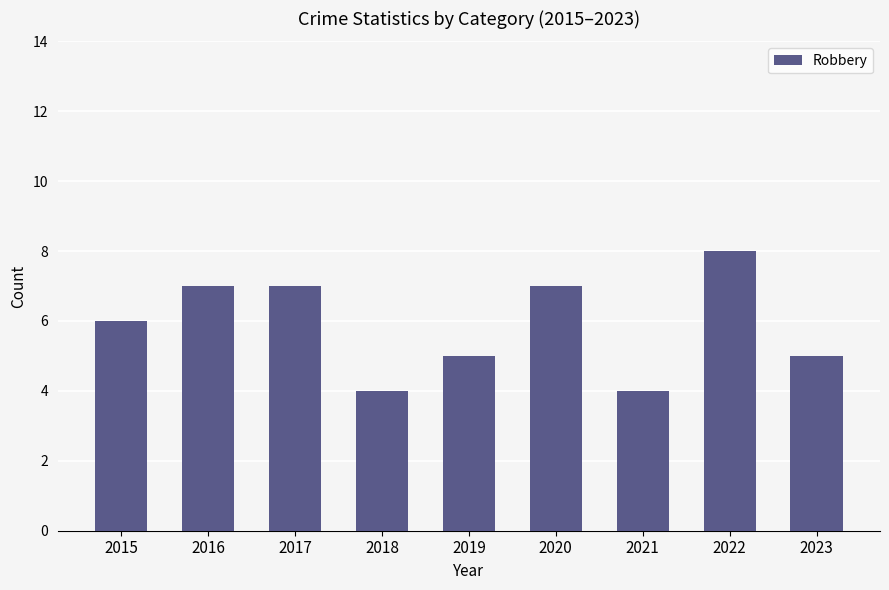

What is the smallest value displayed?

4